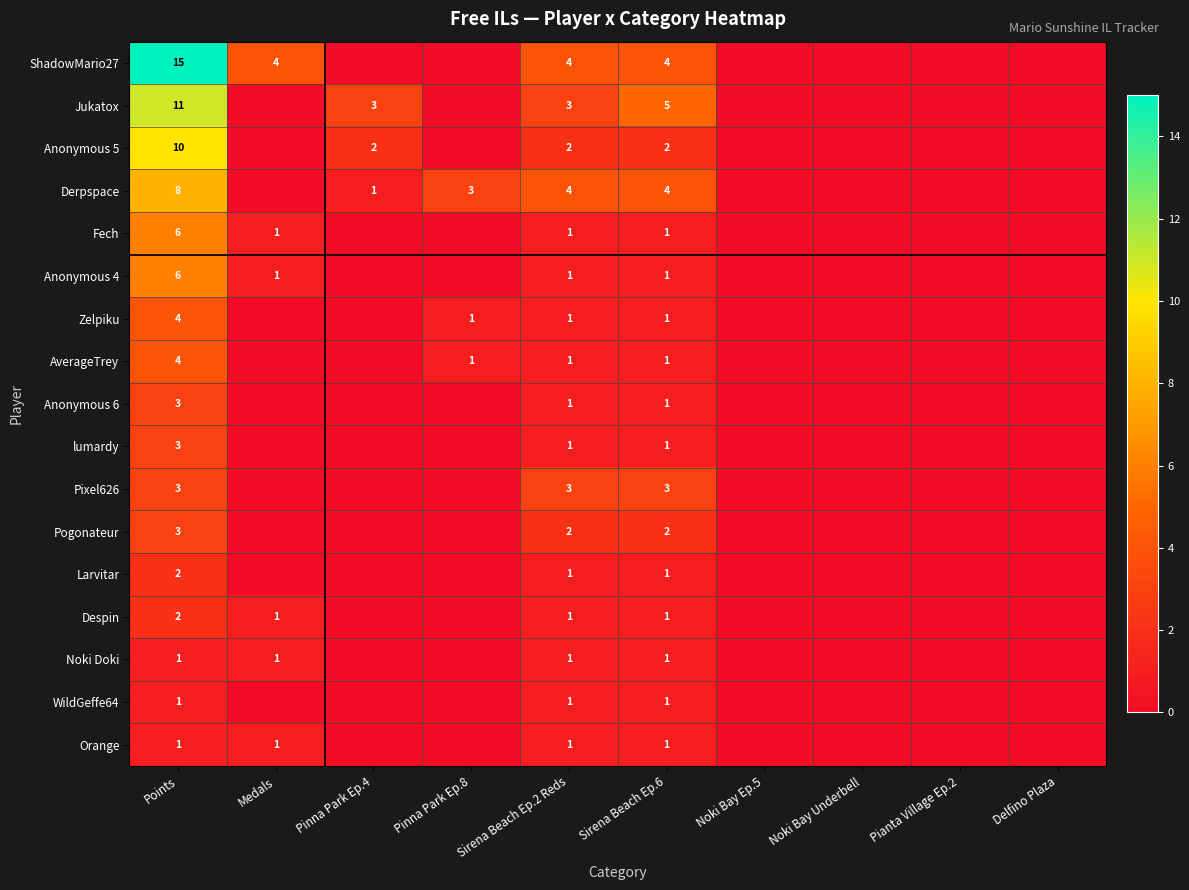

Is it true that Orange equals 2 at Sirena Beach Ep.6?

False